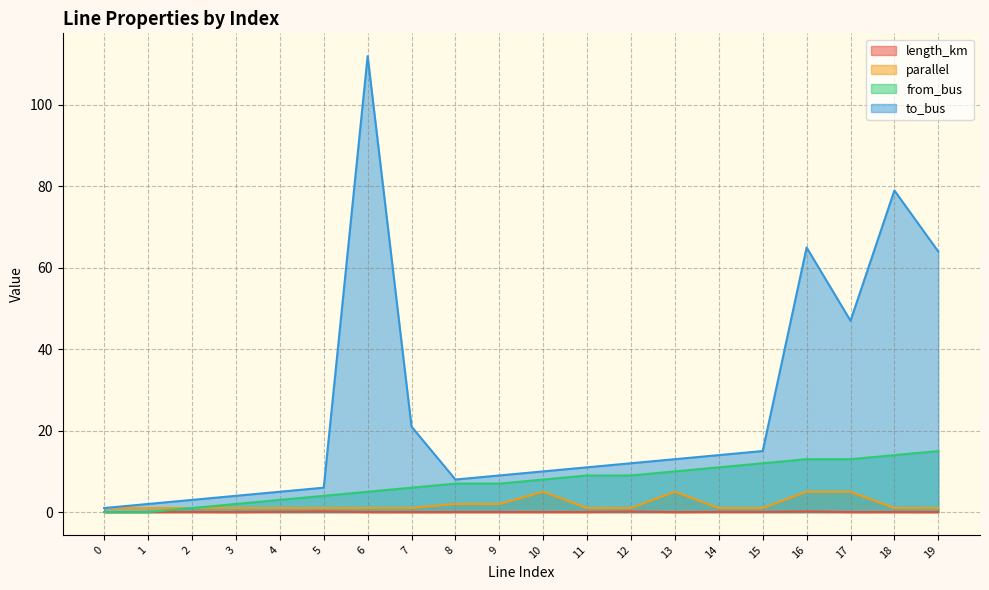

At which category does parallel reach its first local peak?

10